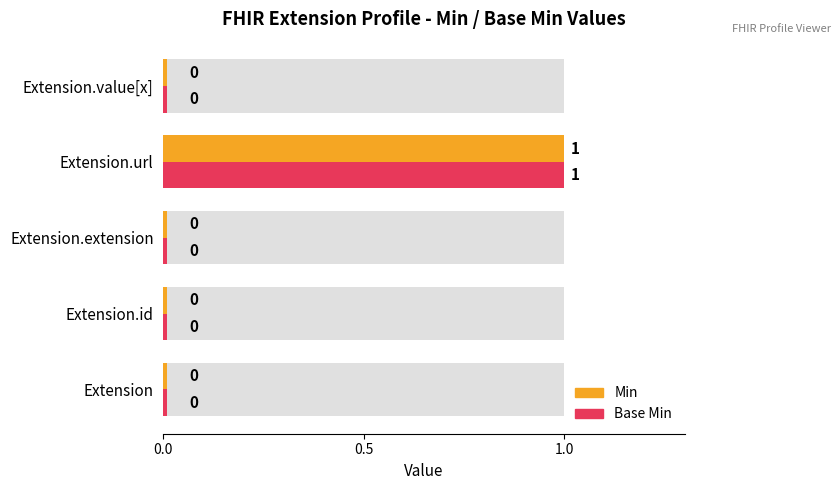

How many bars are there in total?

10